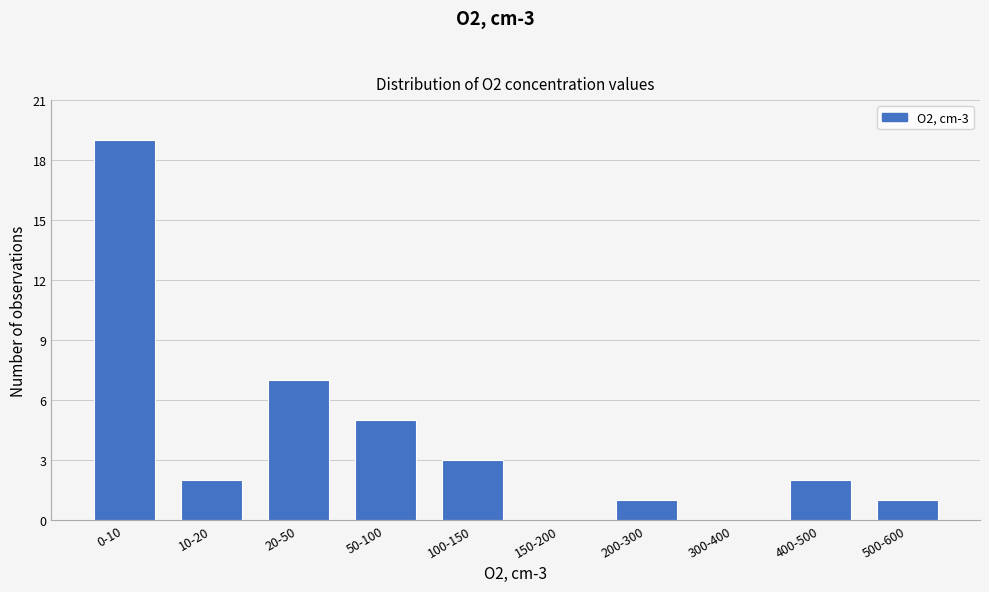

Reading left to right, what are all the values shown in this chart?

0-10=19	10-20=2	20-50=7	50-100=5	100-150=3	150-200=0	200-300=1	300-400=0	400-500=2	500-600=1